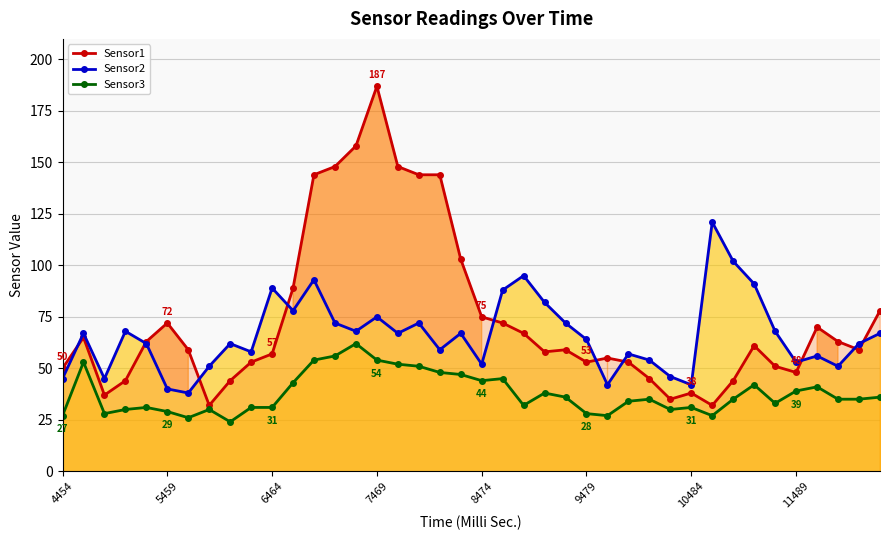

True or false: Sensor1 has a value of 48 at 11489.

True